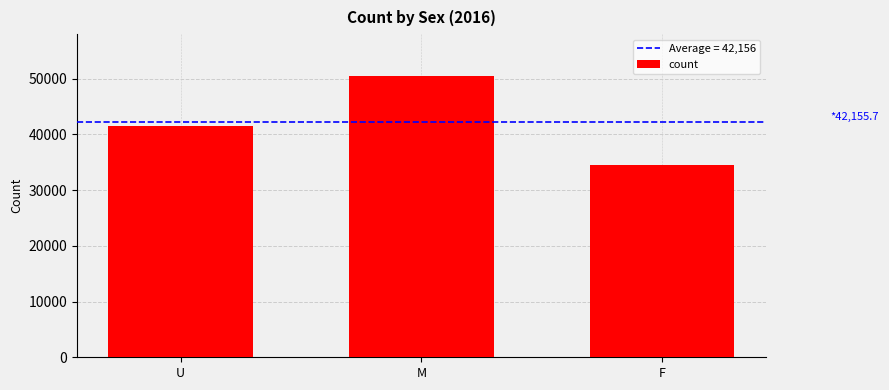

What is the label of the 3rd bar from the left?

F